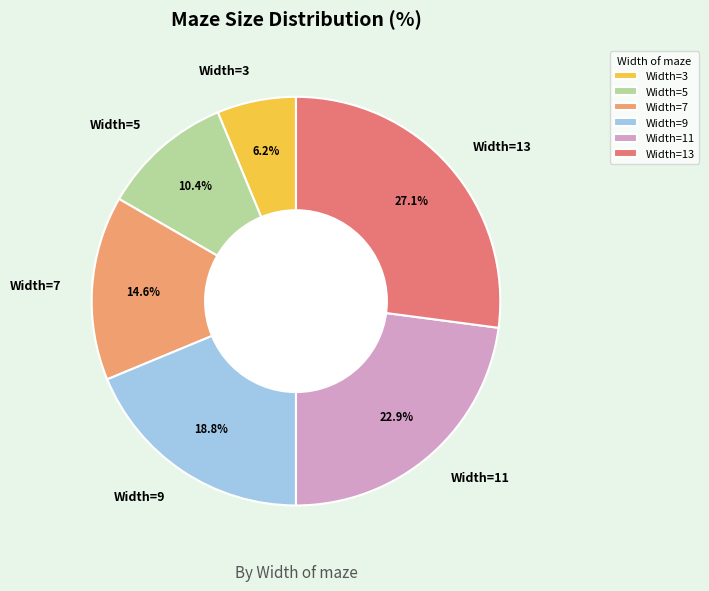

To the nearest percent, what is the average slice percentage?

17%